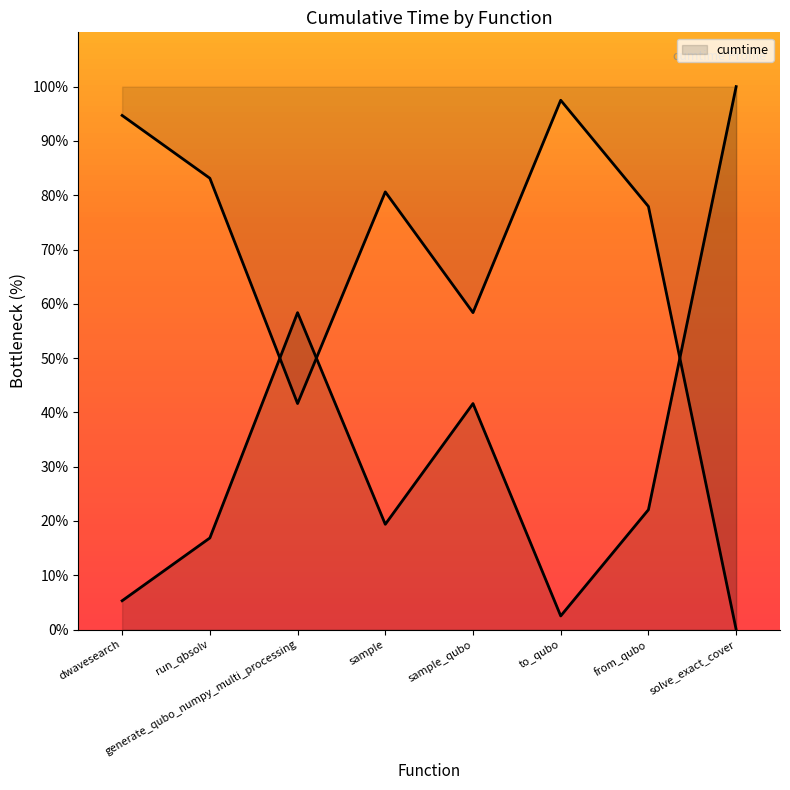

How many points are lower than both their immediate neighbors (excluding endpoints)?

2